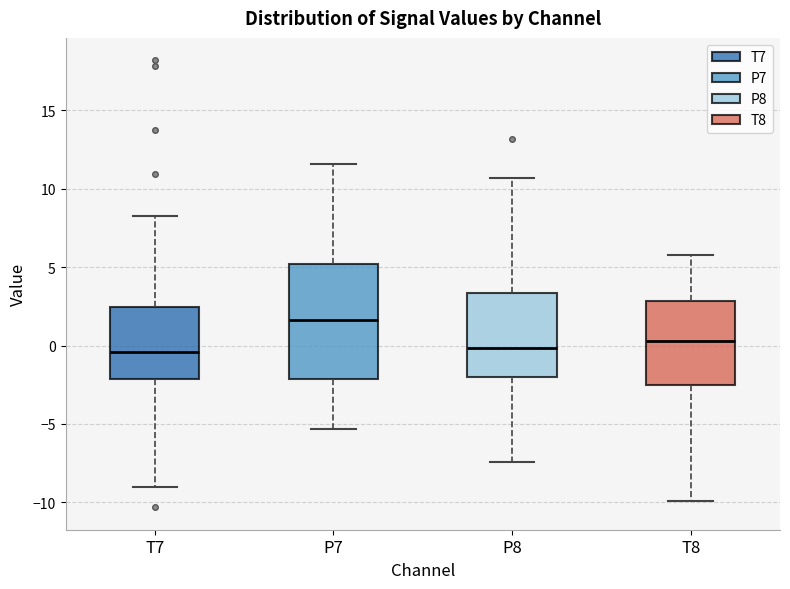

Where does the lower whisker of the box for P8 end on the y-axis? The values are not printed on the chart, so give them approximately, as read against the axis.

-7.5